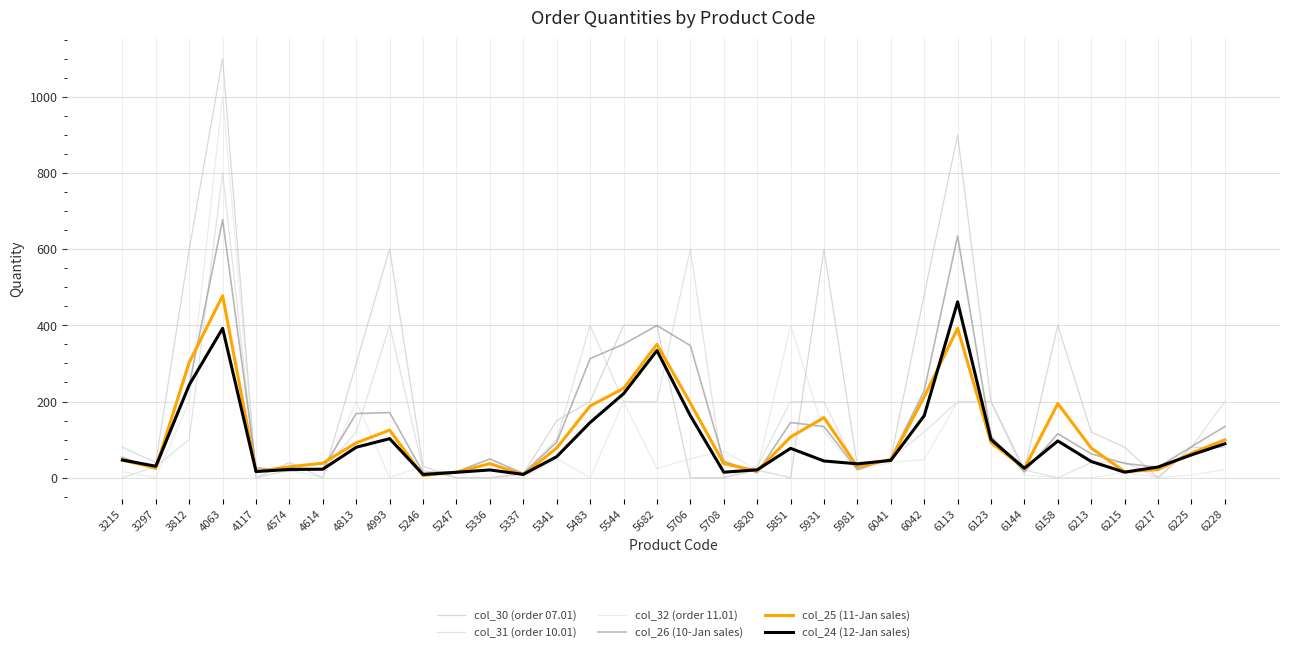

How many lines are shown in the chart?

6